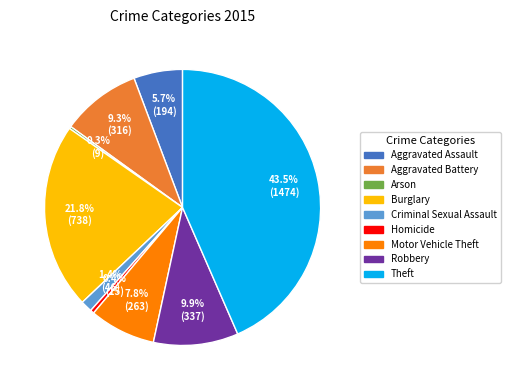

Which slice is the largest?

Theft